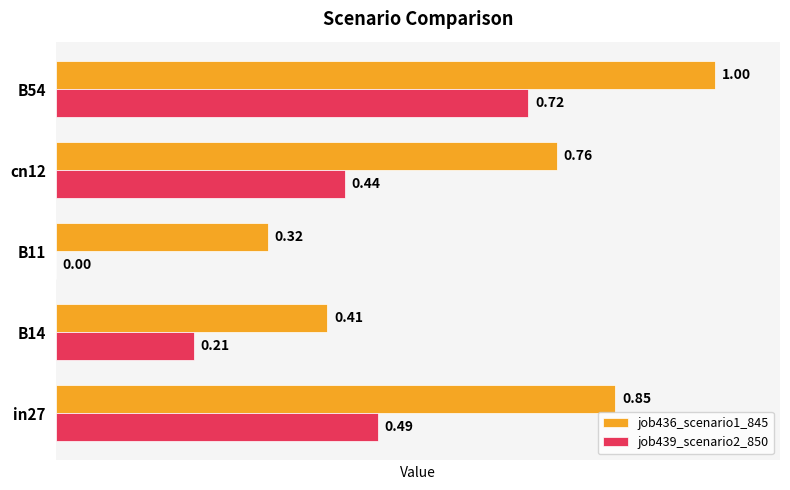

Which series changed the most between in27 and cn12?

job436_scenario1_845